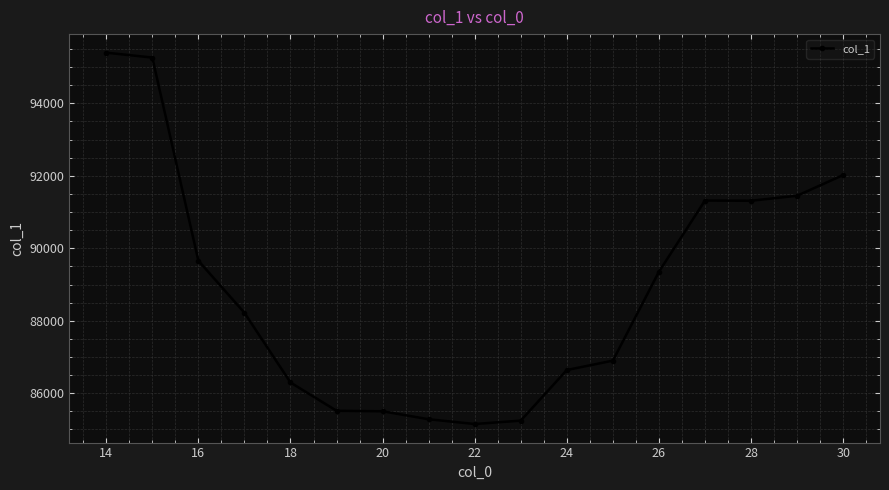

What is the sum of all values?

1510514.9